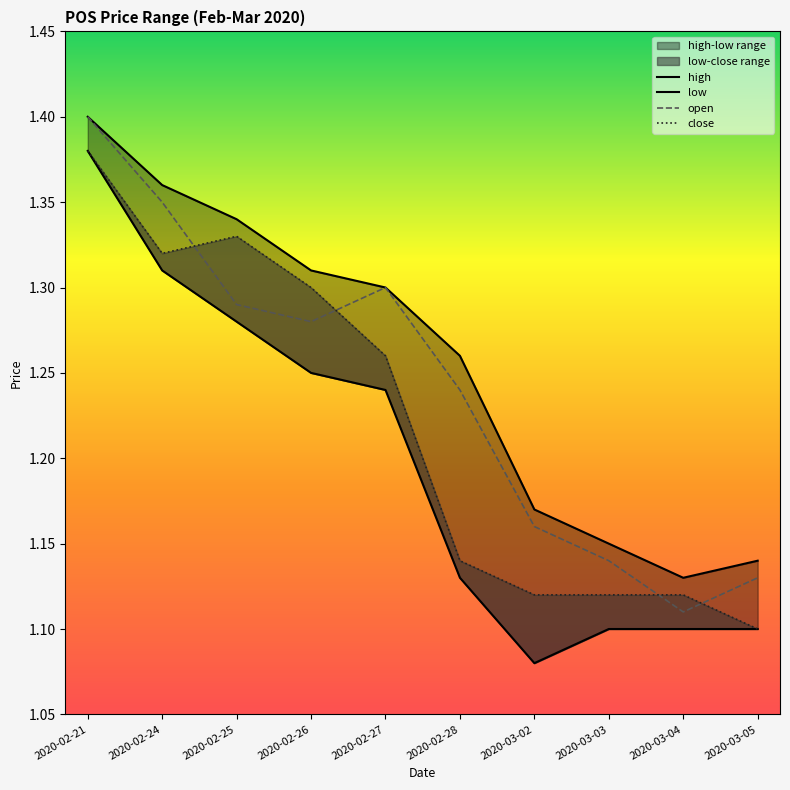

What is the average value of the close series?

1.2